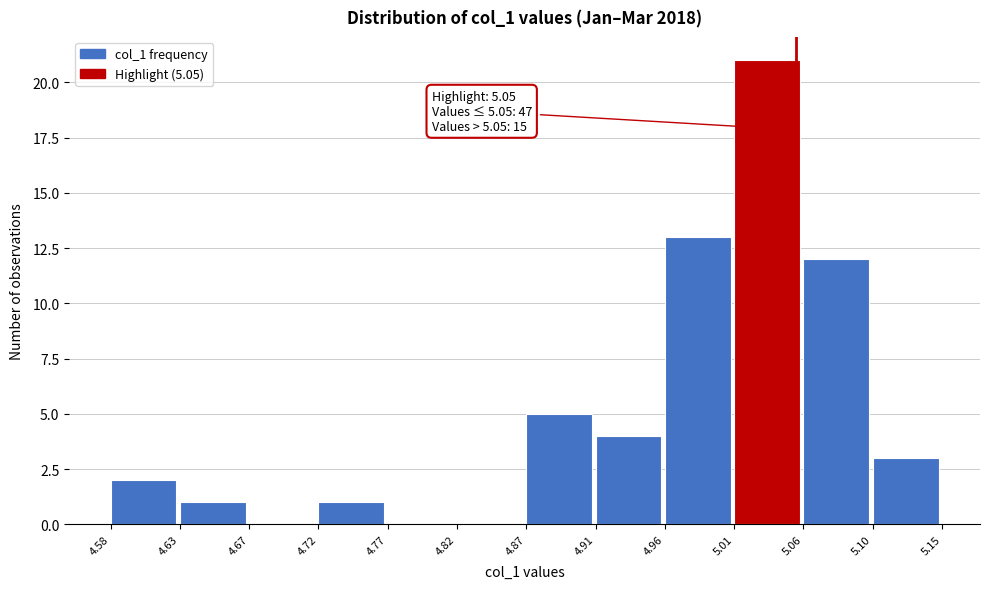

Which range on the x-axis has the tallest bar?

5.01 to 5.06